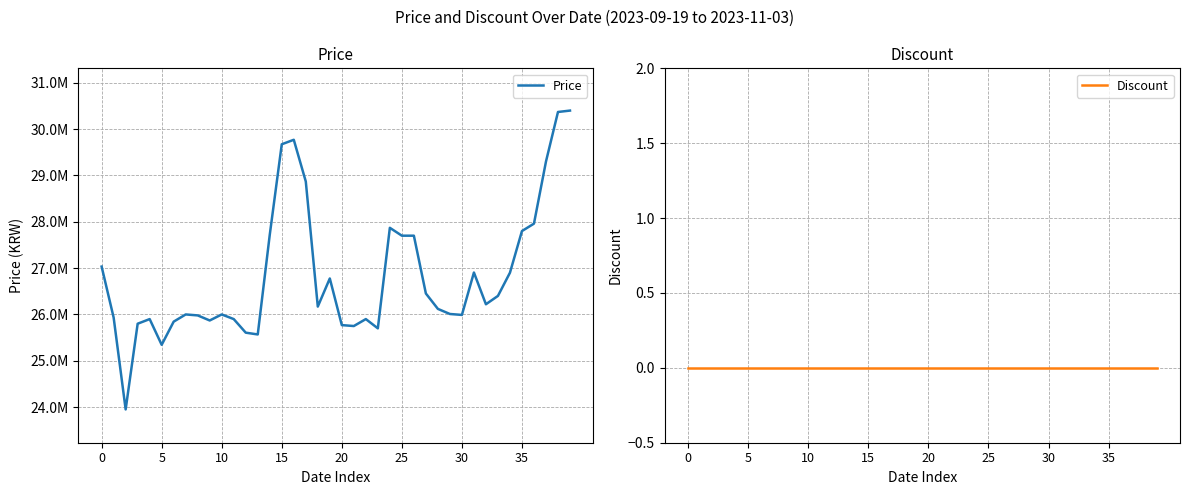

List the series in order of their overall mean, highest first.

Price, Discount